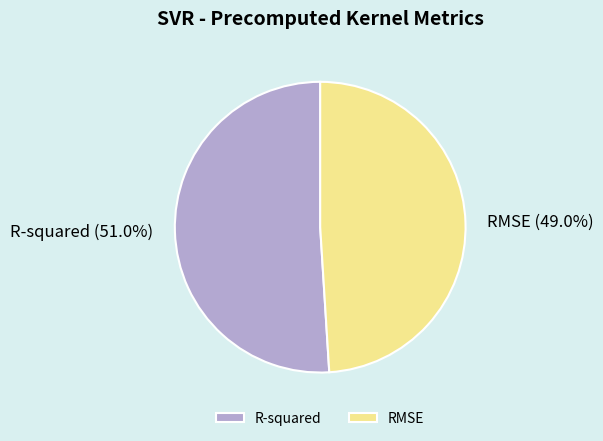

How many slices are in this pie chart?

2